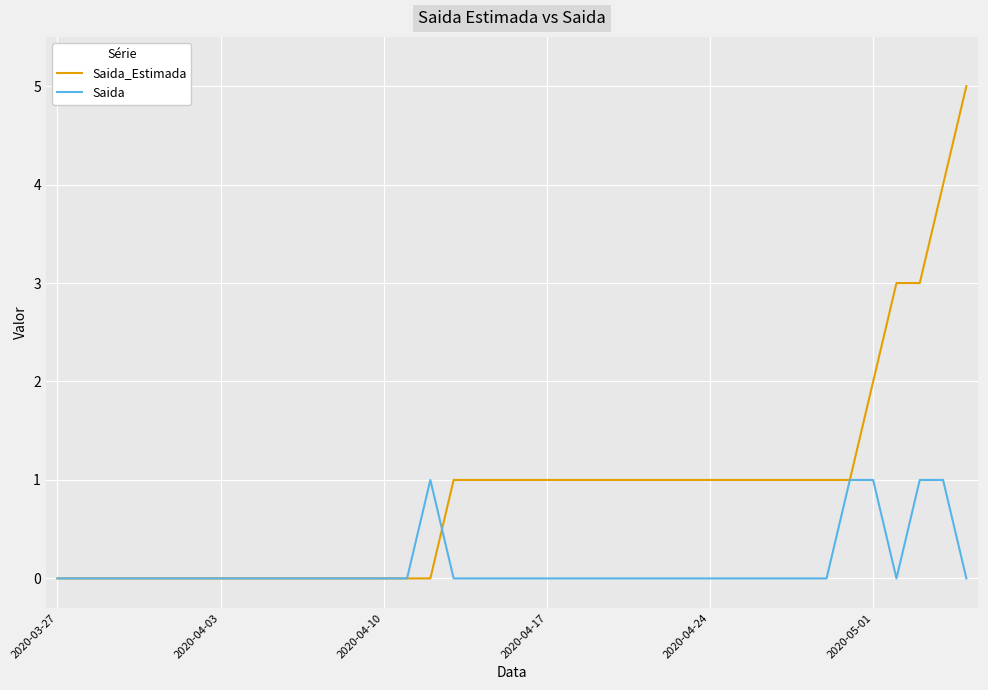

Which series has the widest spread of values?

Saida_Estimada